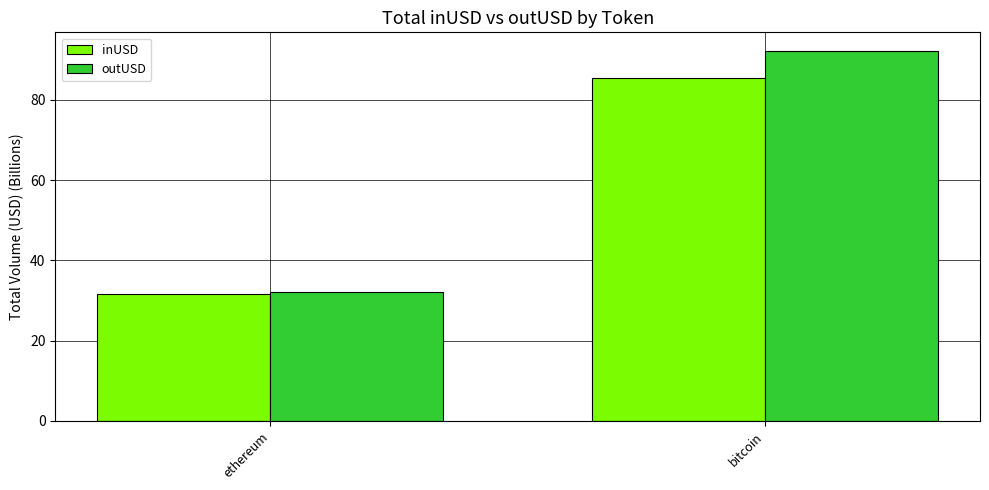

What is the label of the 1st bar from the right?

bitcoin